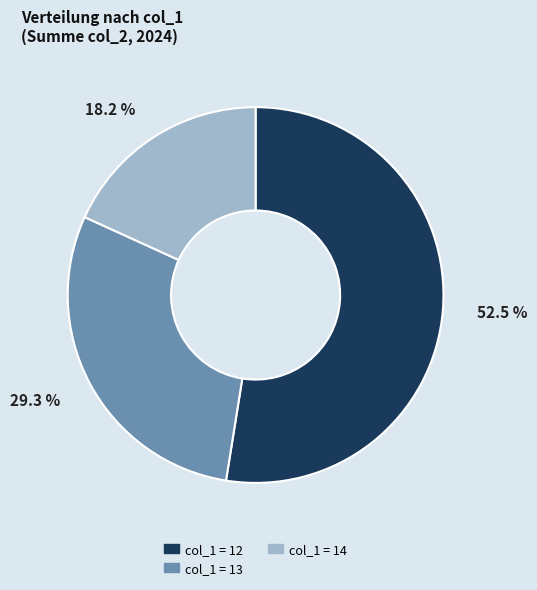

Is there any slice that represents more than half of the pie?

Yes